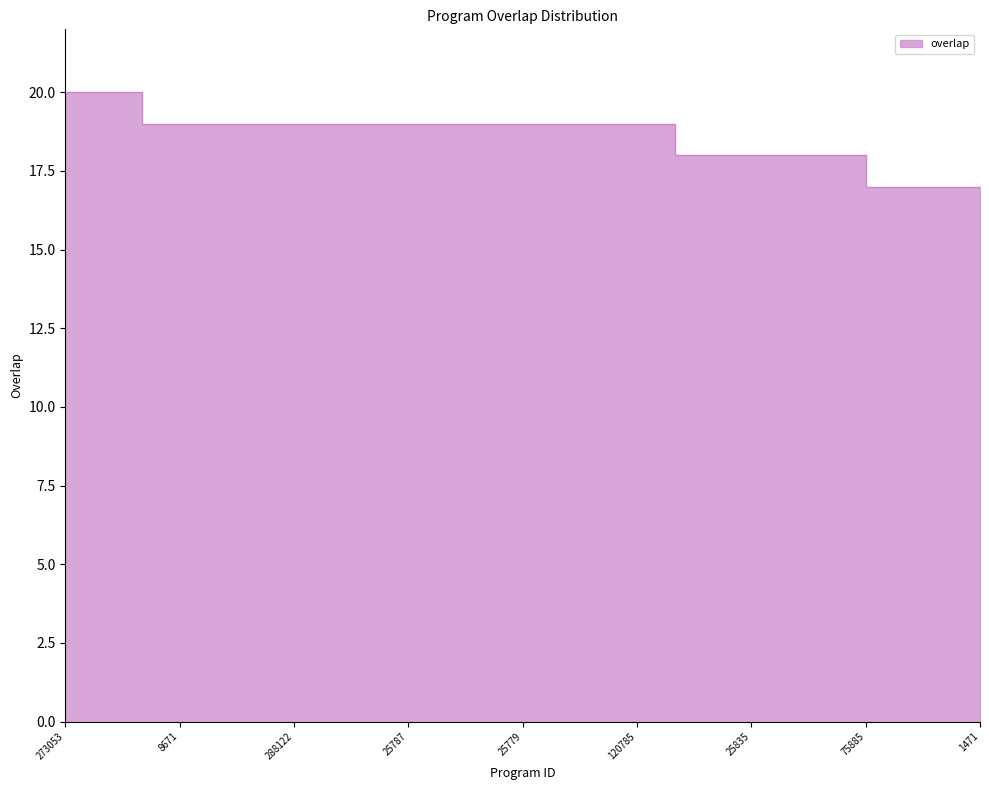

Rank the categories by value from lowest to highest.

1471, 28288, 64223, 75885, 25785, 25835, 59116, 80447, 123348, 8671, 25778, 25779, 25780, 25784, 25787, 25788, 25800, 29080, 93528, 120785, 233020, 288122, 341543, 122652, 273053